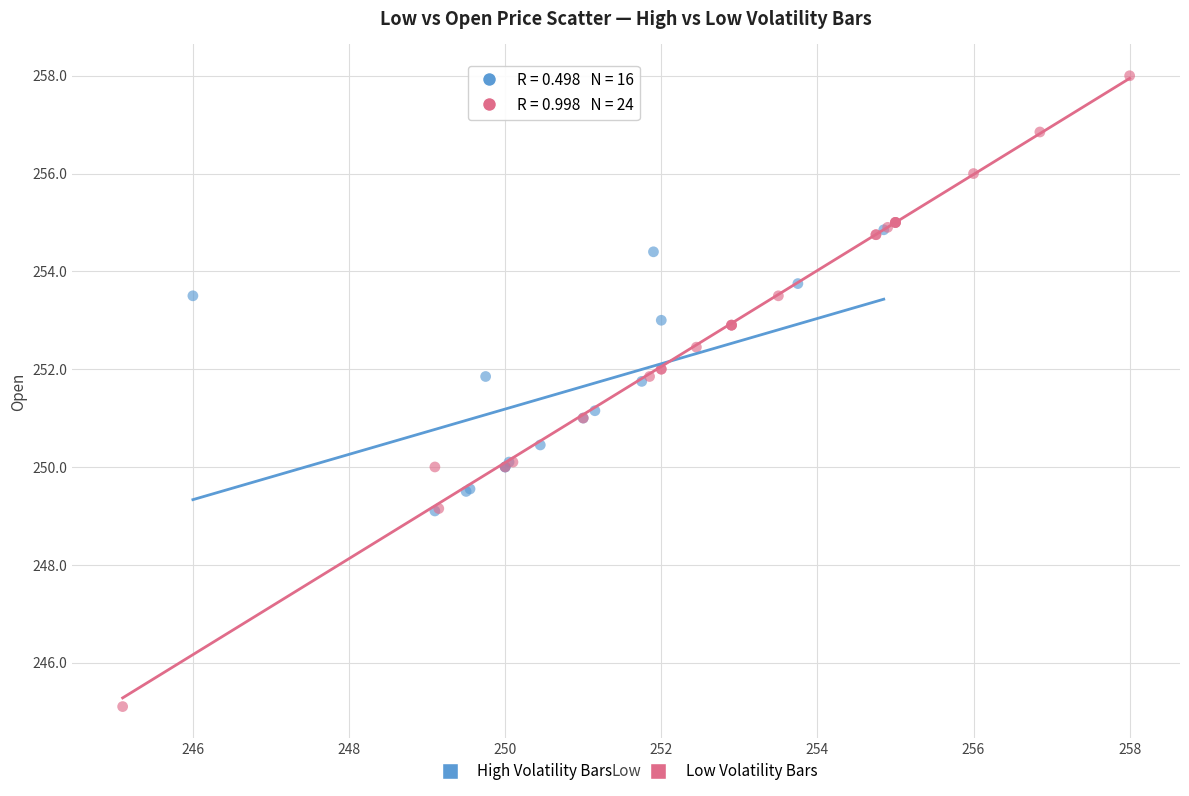

Which series contains the lowest Y value?

Low Volatility Bars